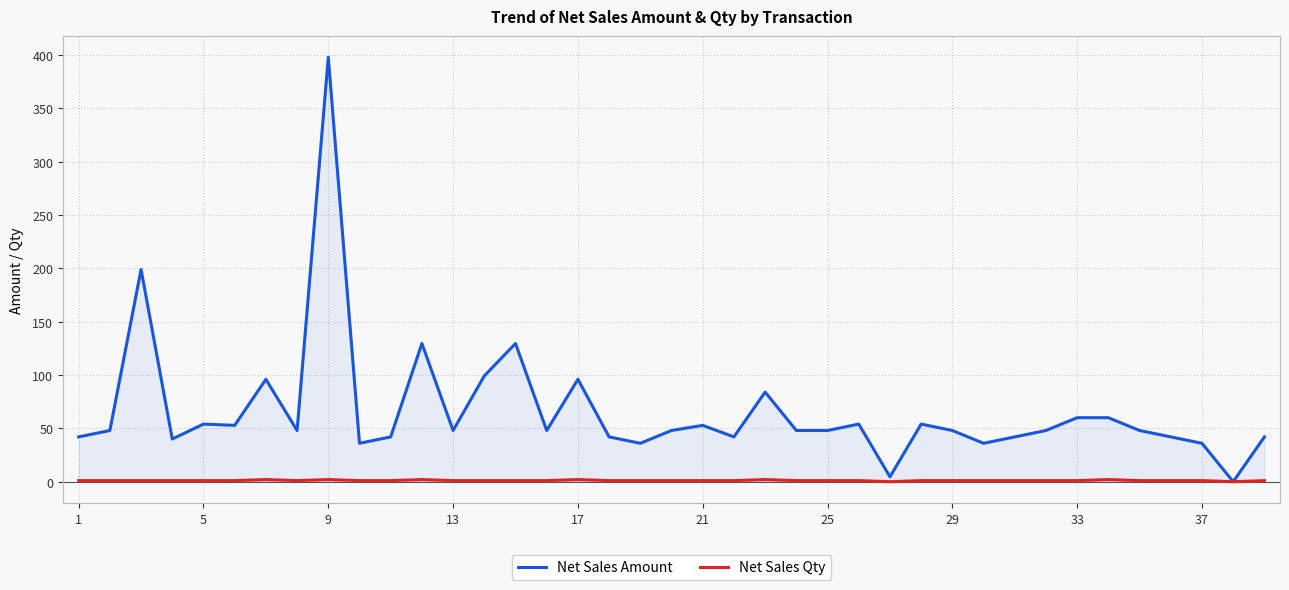

What is the greatest value displayed?

398.0